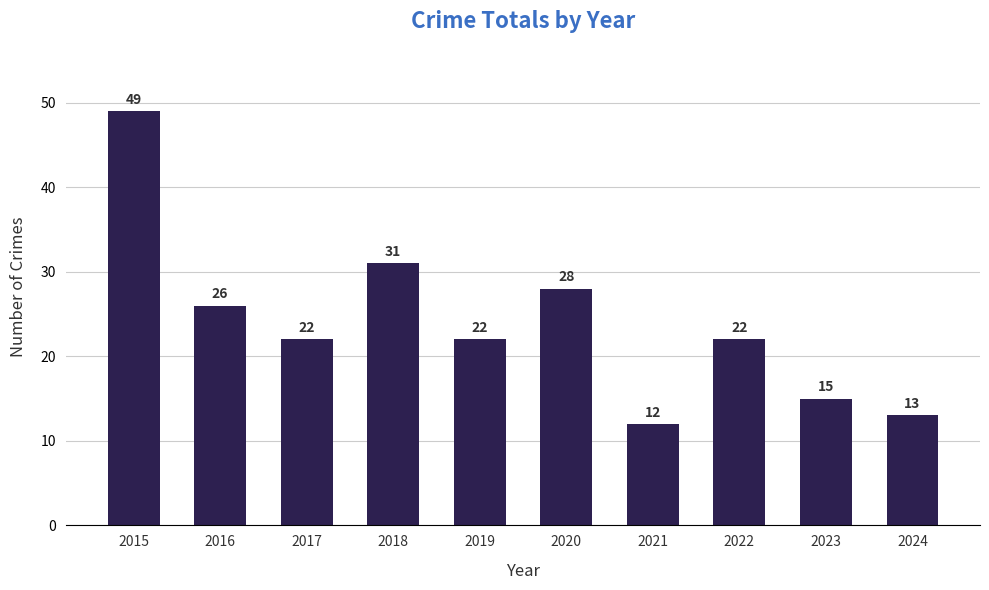

Does the chart contain stacked bars?

No